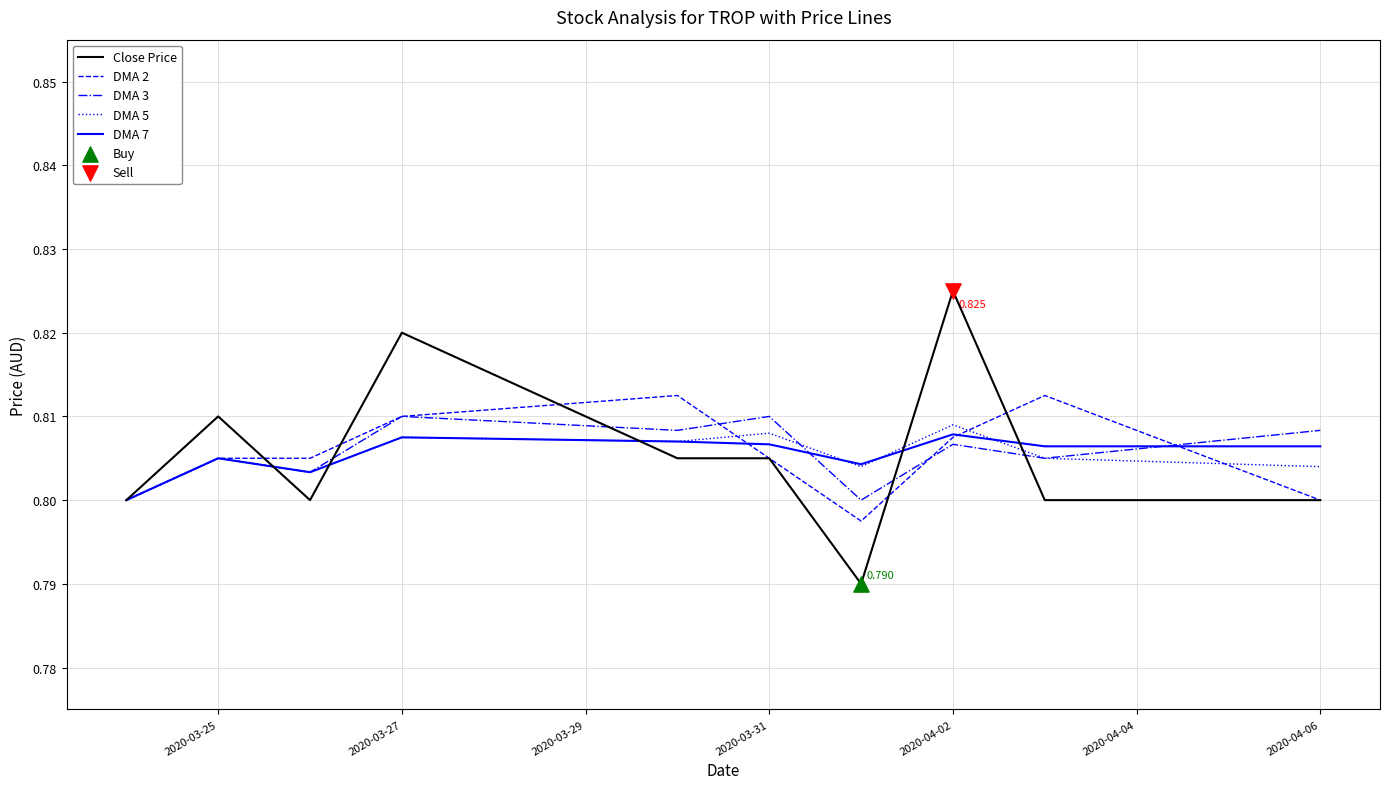

Which series has the largest range (max minus min)?

Close Price